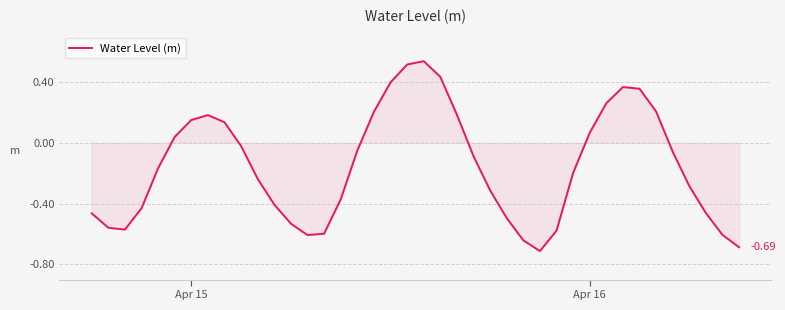

What is the difference between the maximum and minimum values?

1.2